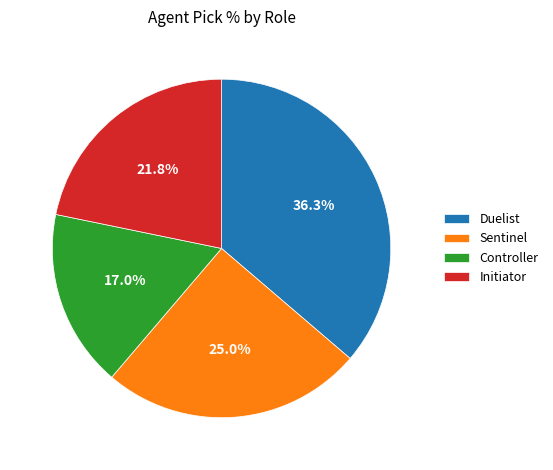

True or false: Duelist accounts for 16% of the total.

False